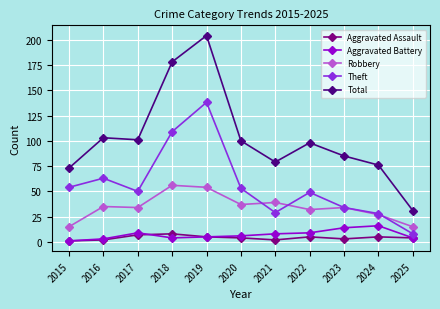

Which series has the largest total across all categories?

Total